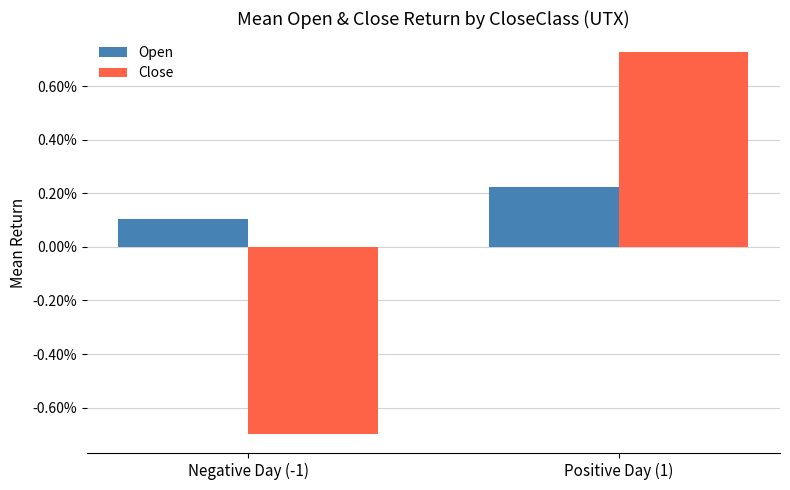

What is the label of the 1st bar from the right?

Positive Day (1)